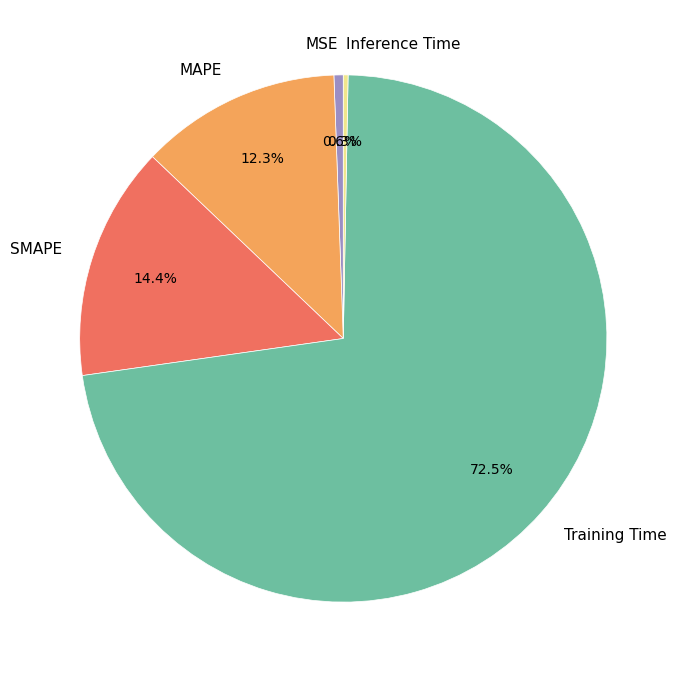

Do SMAPE and Inference Time together represent more than half of the pie?

No